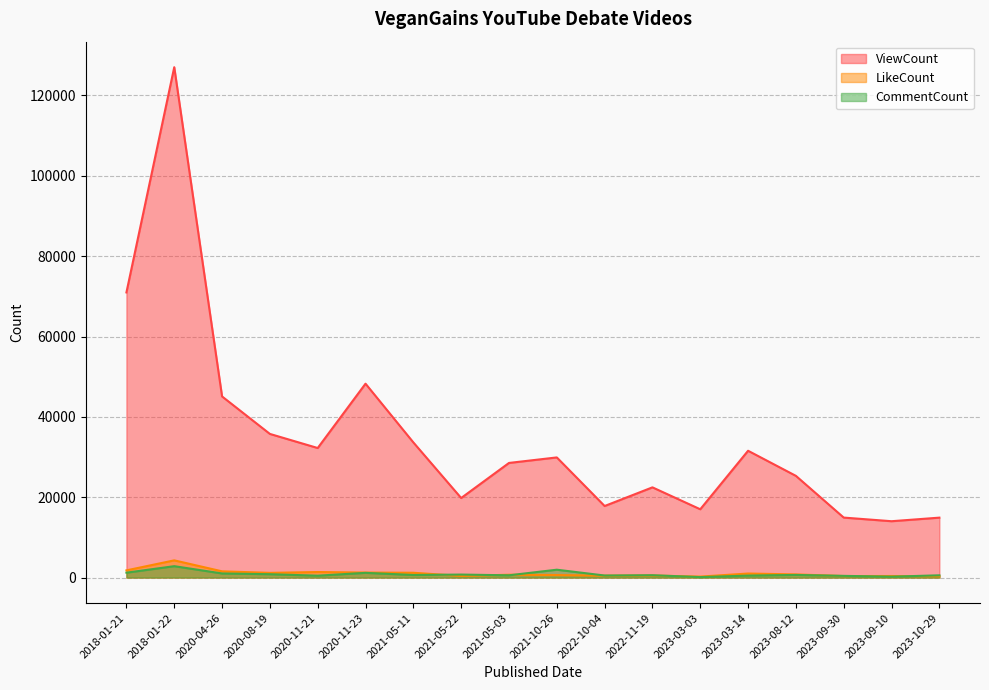

What is the label of the 13th point from the left?

2023-03-03